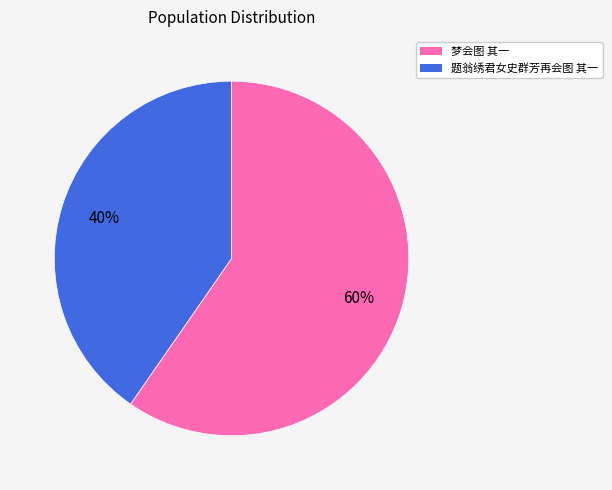

The 梦会图 其一 slice represents 71% of the pie. True or false?

False